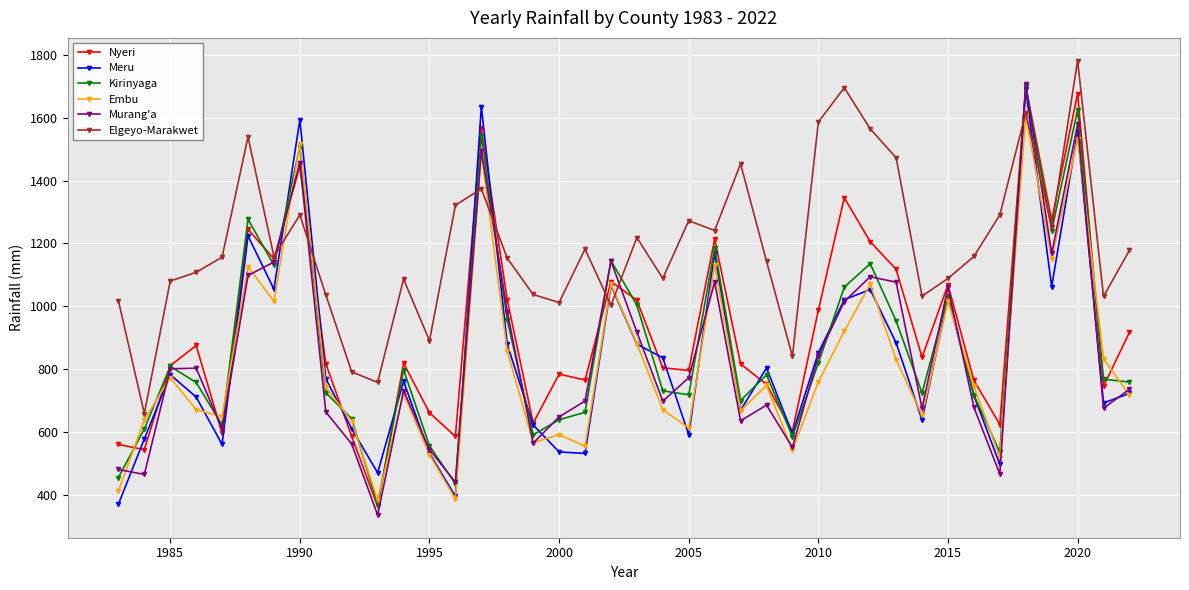

Which series has the largest total across all categories?

Elgeyo-Marakwet